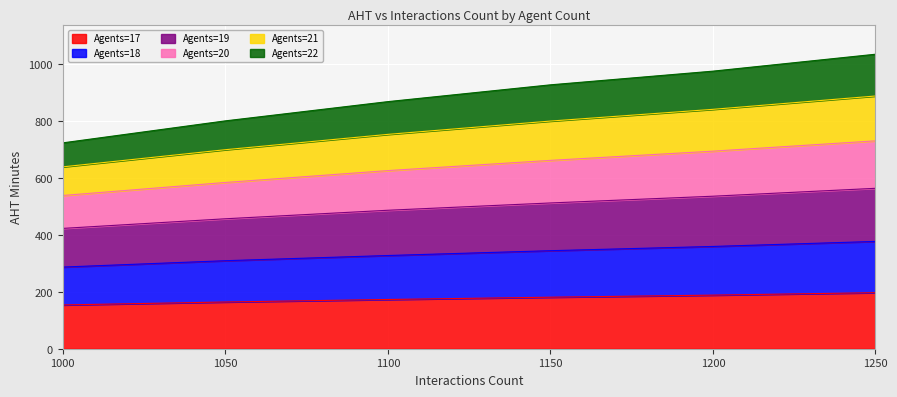

How many values in the 19 series exceed 512?

3